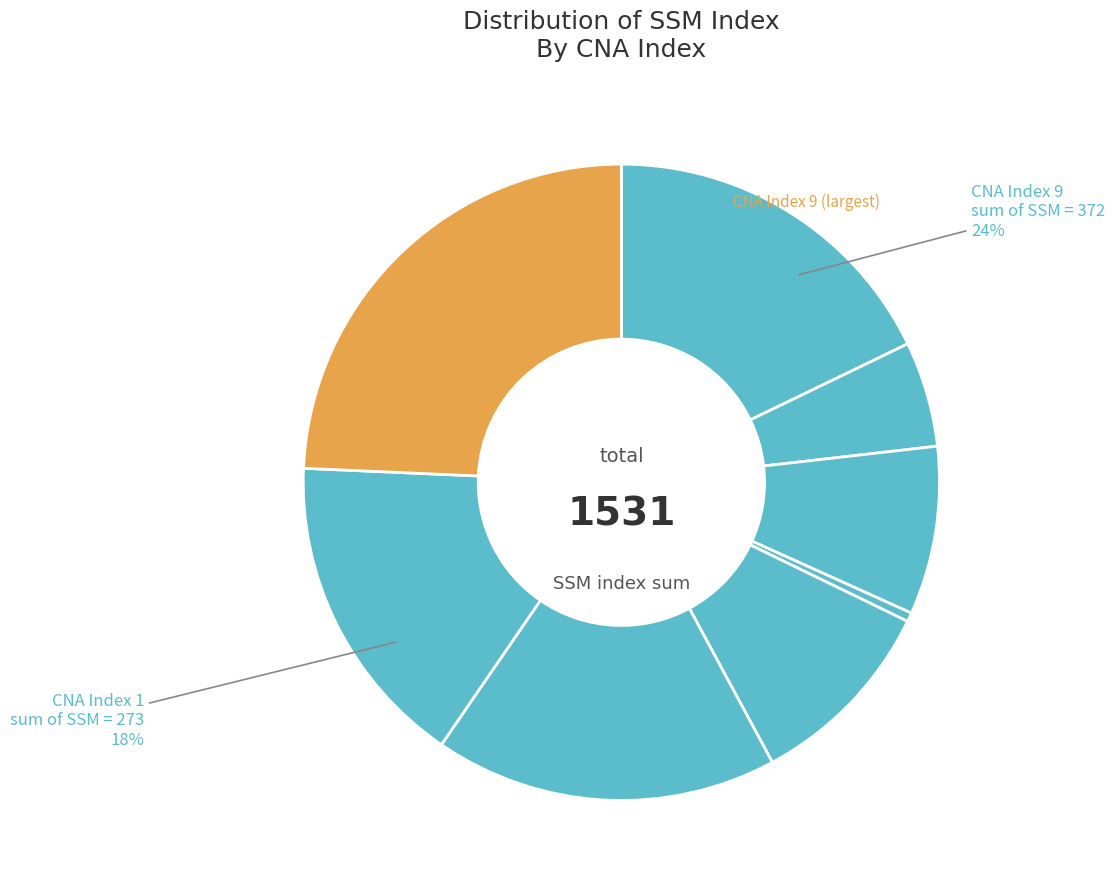

How many slices are in this pie chart?

8